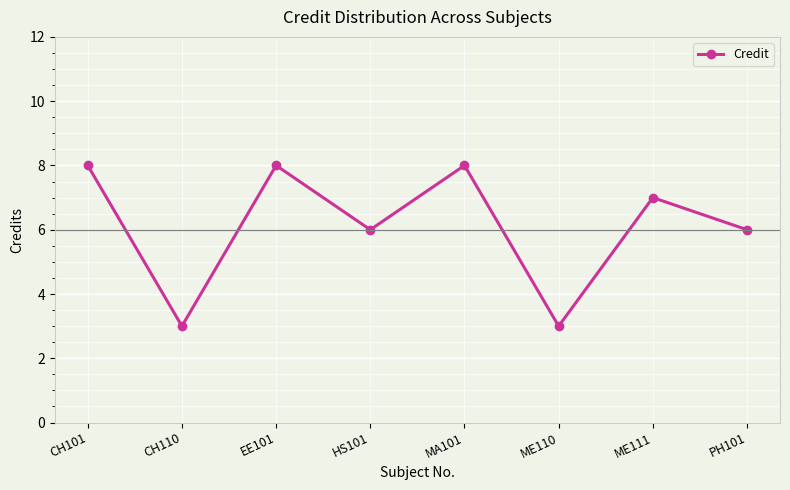

The chart shows a value of 2 at CH101. True or false?

False